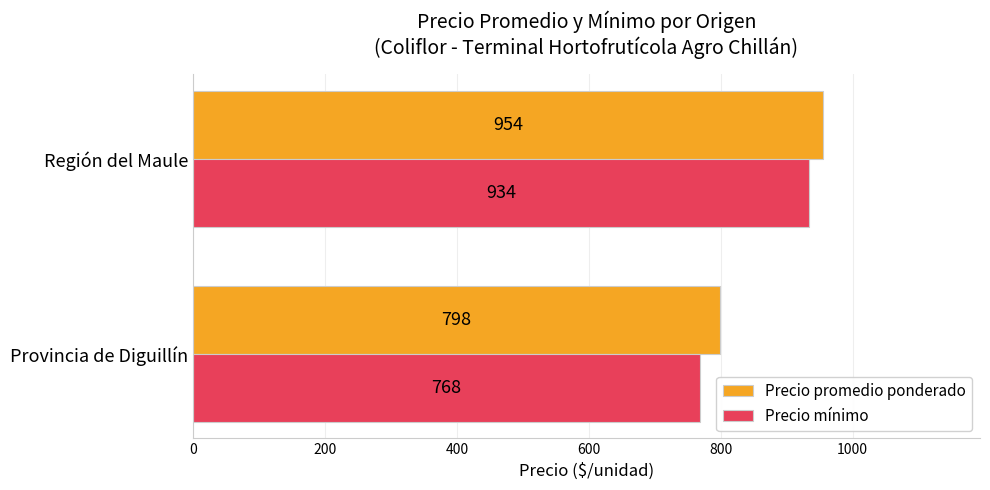

At how many categories does at least one series exceed 787?

2